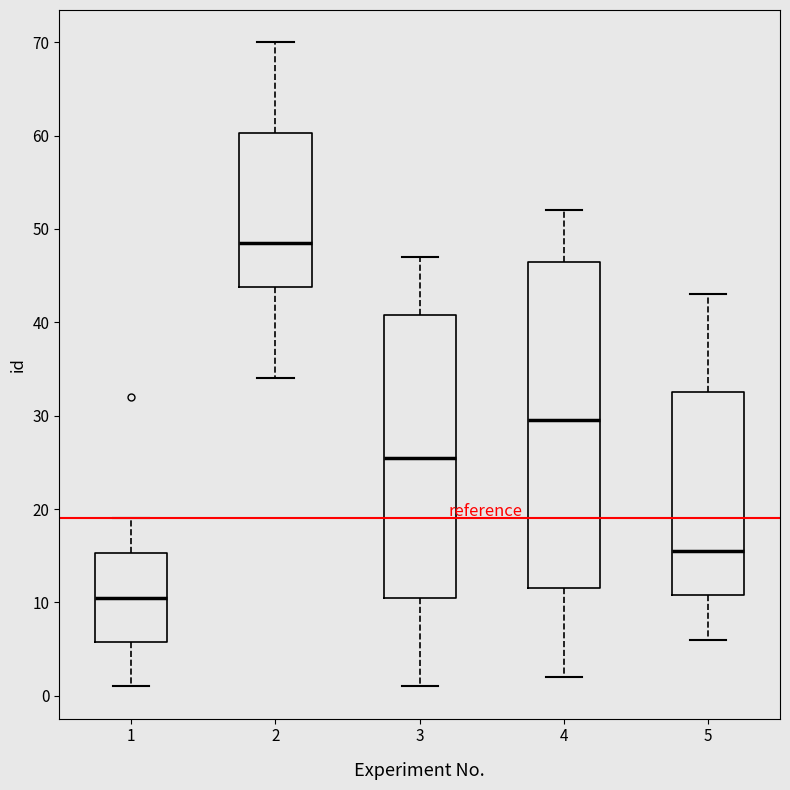

Reading left to right, transcribe this box plot: for each box, give where its median line is, the range the box spans, and where its two whiskers end, as read against the y-axis. The values are not printed on the chart, so give them approximately, as read against the axis.

1: median 11, box 6 to 15, whiskers 1 to 19
2: median 49, box 44 to 60, whiskers 34 to 70
3: median 26, box 11 to 41, whiskers 1 to 47
4: median 30, box 12 to 47, whiskers 2 to 52
5: median 16, box 11 to 33, whiskers 6 to 43